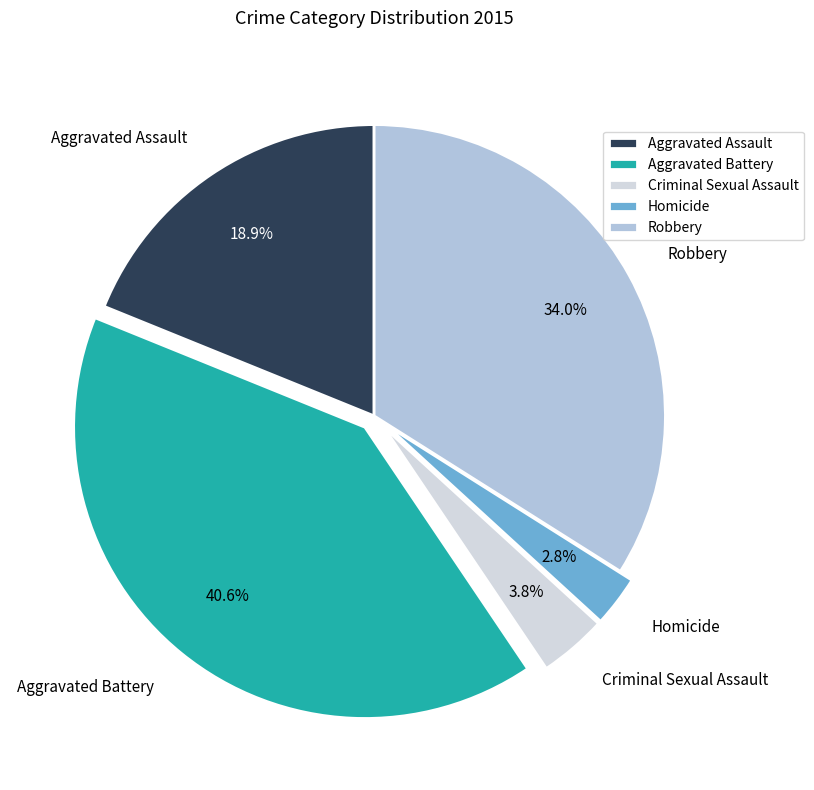

To the nearest percent, what percentage of the pie is Robbery?

34%